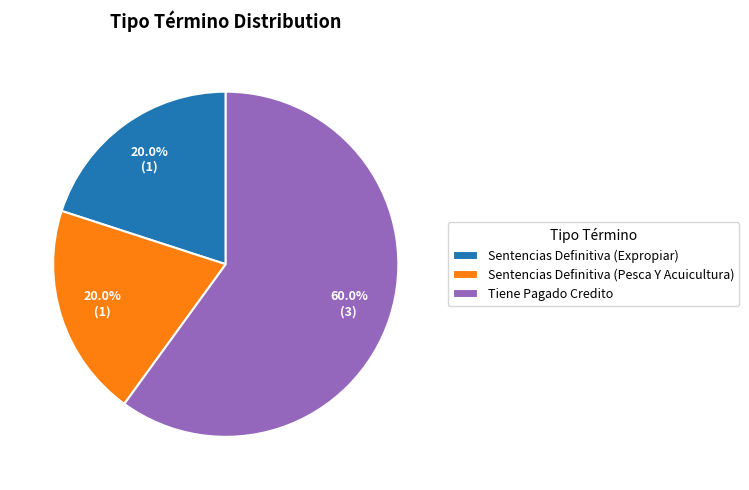

How many slices are in this pie chart?

3